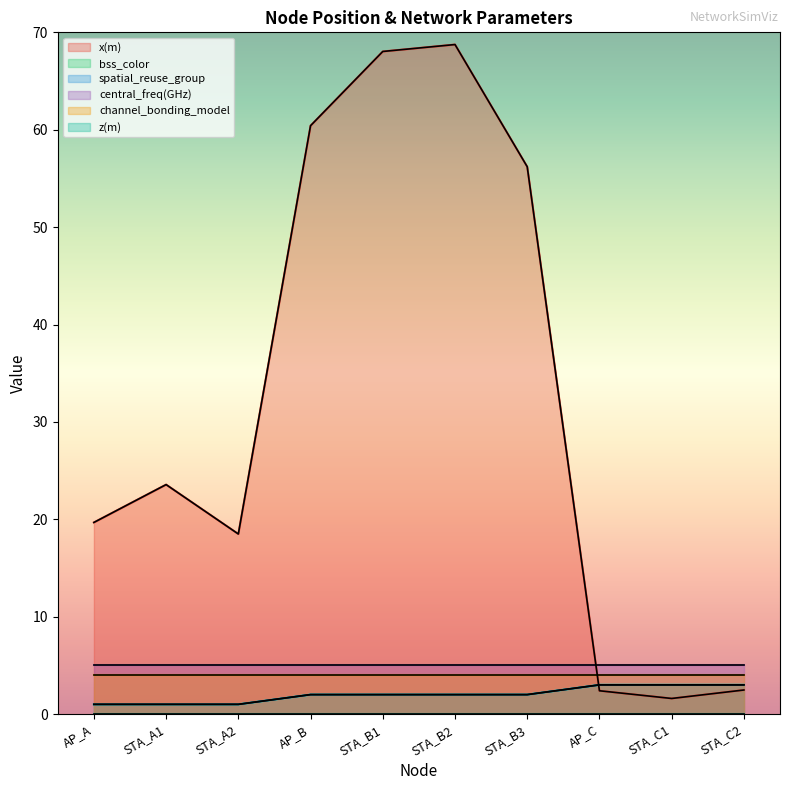

What is the lowest value of the spatial_reuse_group series?

1.0